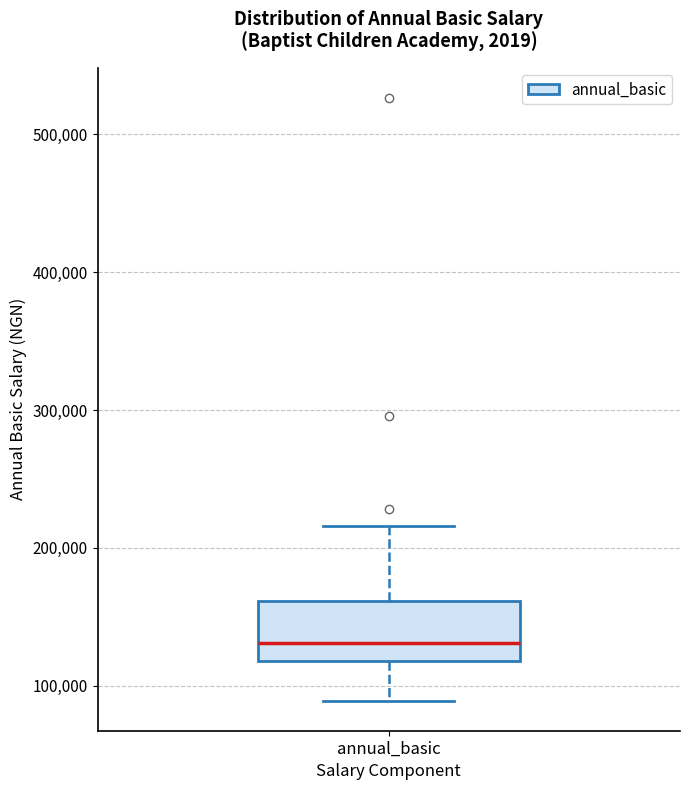

Read this box plot against the y-axis: the position of the median line, the range covered by the box, and the ends of both whiskers. The values are not printed on the chart, so give them approximately, as read against the axis.

median 130000, box 120000 to 160000, whiskers 90000 to 220000